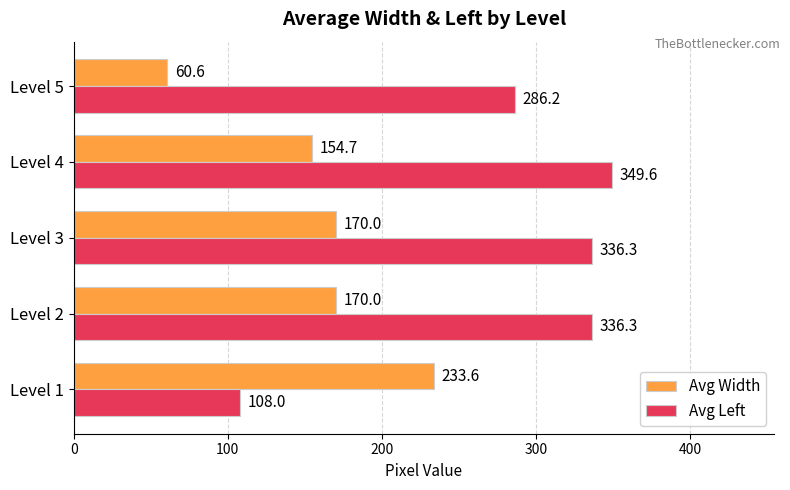

What is the difference between the highest and lowest values at Level 5?

225.6